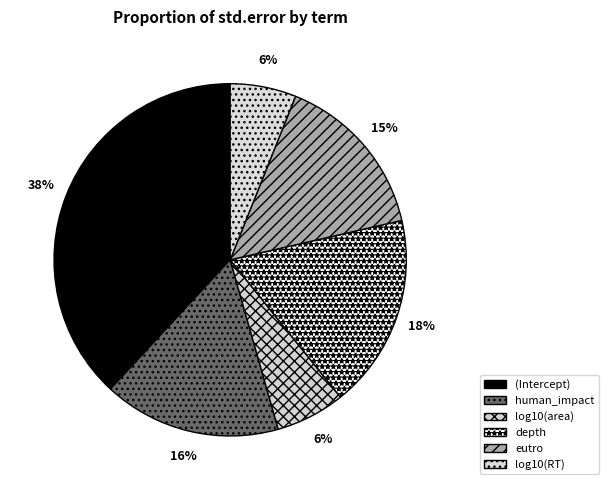

Count the number of slices in the pie.

6